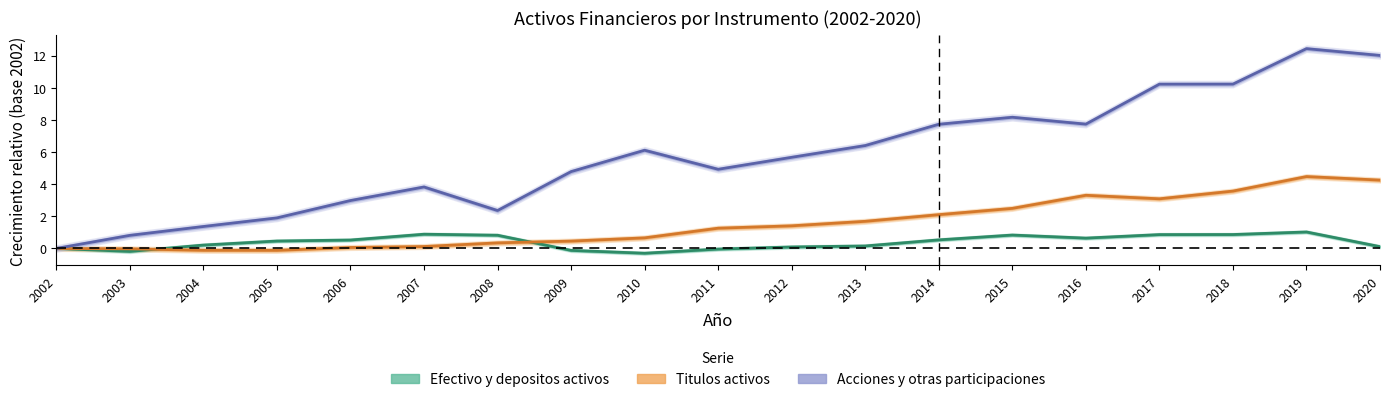

Which category has the highest value across all series?

2019